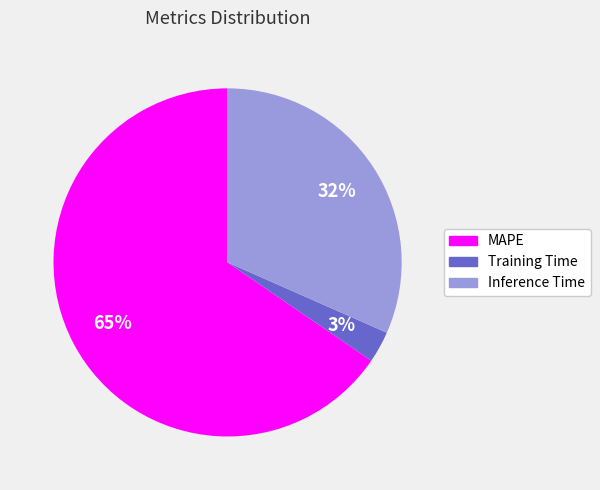

The Training Time slice represents 3% of the pie. True or false?

True